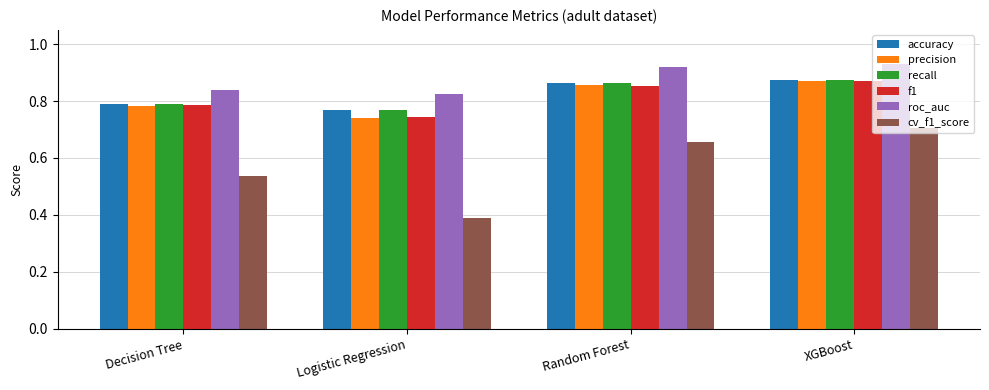

At which label does cv_f1_score reach its minimum?

Logistic Regression